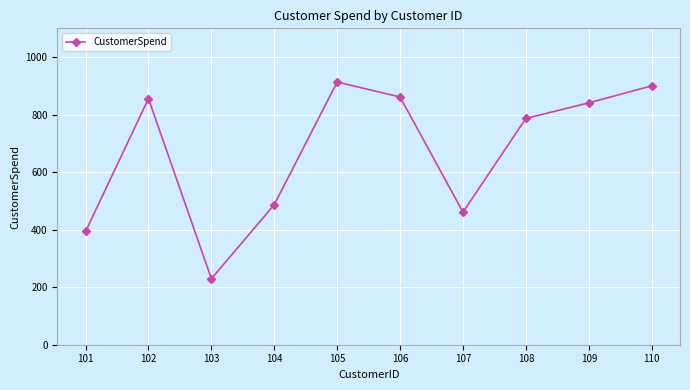

Count the number of values greater than 840.

5